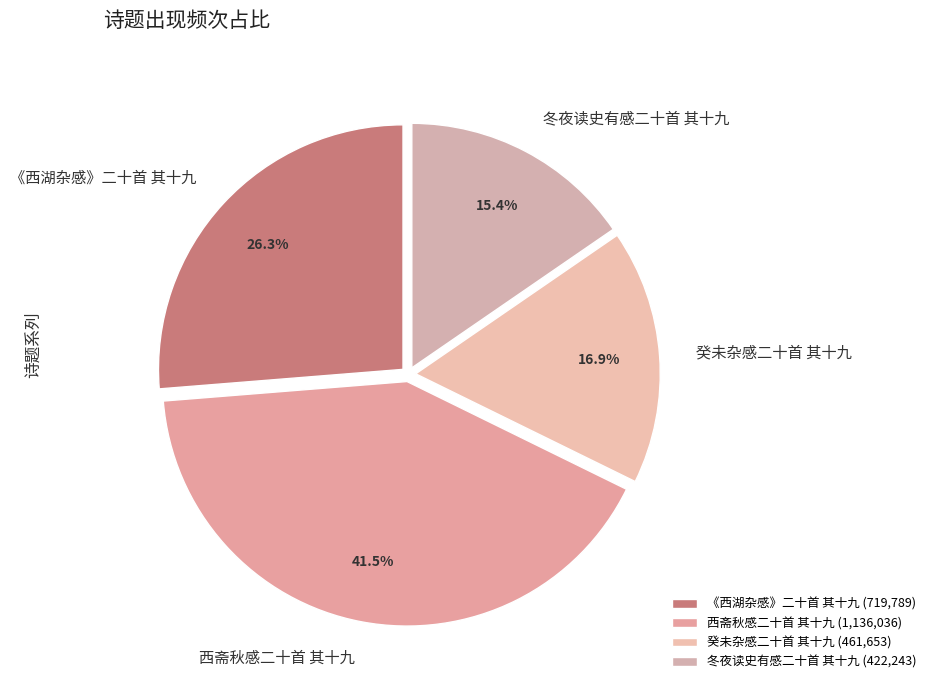

To the nearest percent, what percentage of the pie is 癸未杂感二十首 其十九?

17%